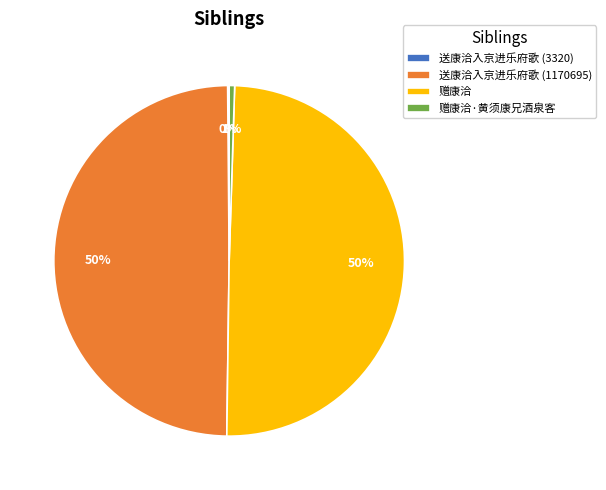

Is it true that 赠康洽·黄须康兄酒泉客 is 1% of the pie?

True